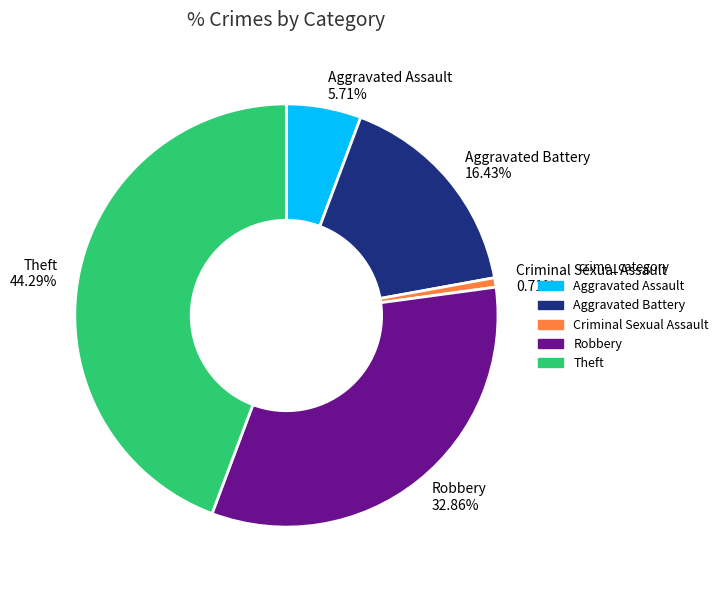

Is Robbery the majority of the pie?

No